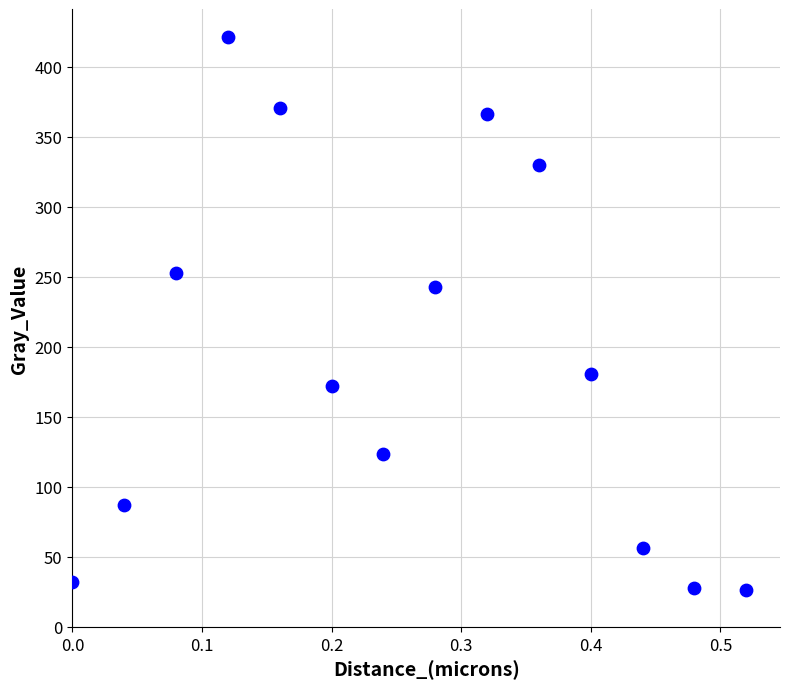

What Y value in the scatter plot is closest to 223?

242.8